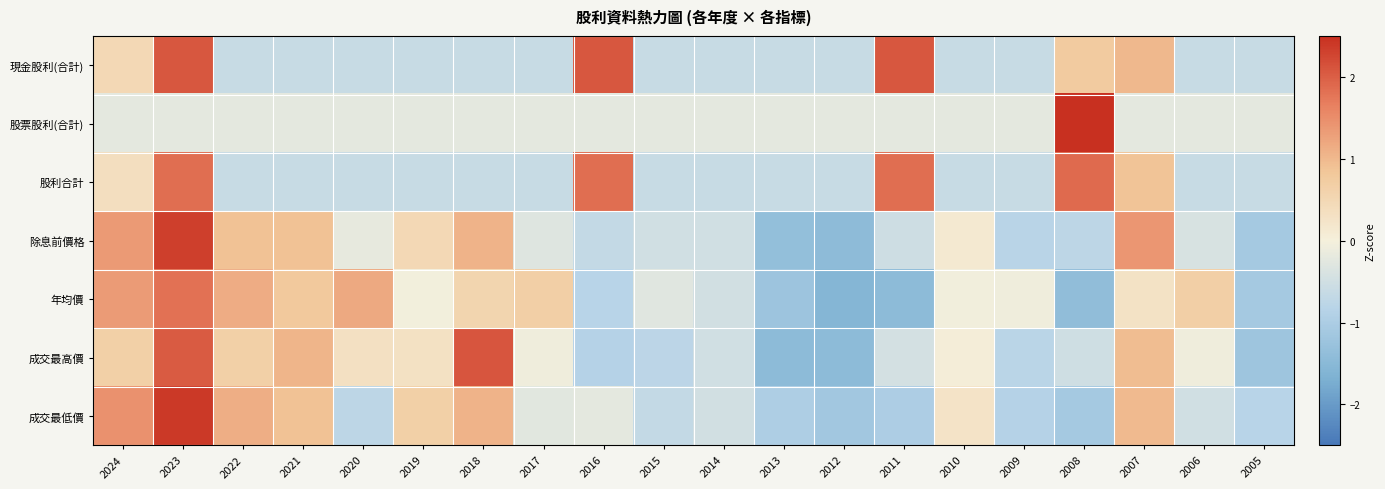

At which category is the sum across all series the highest?

2023